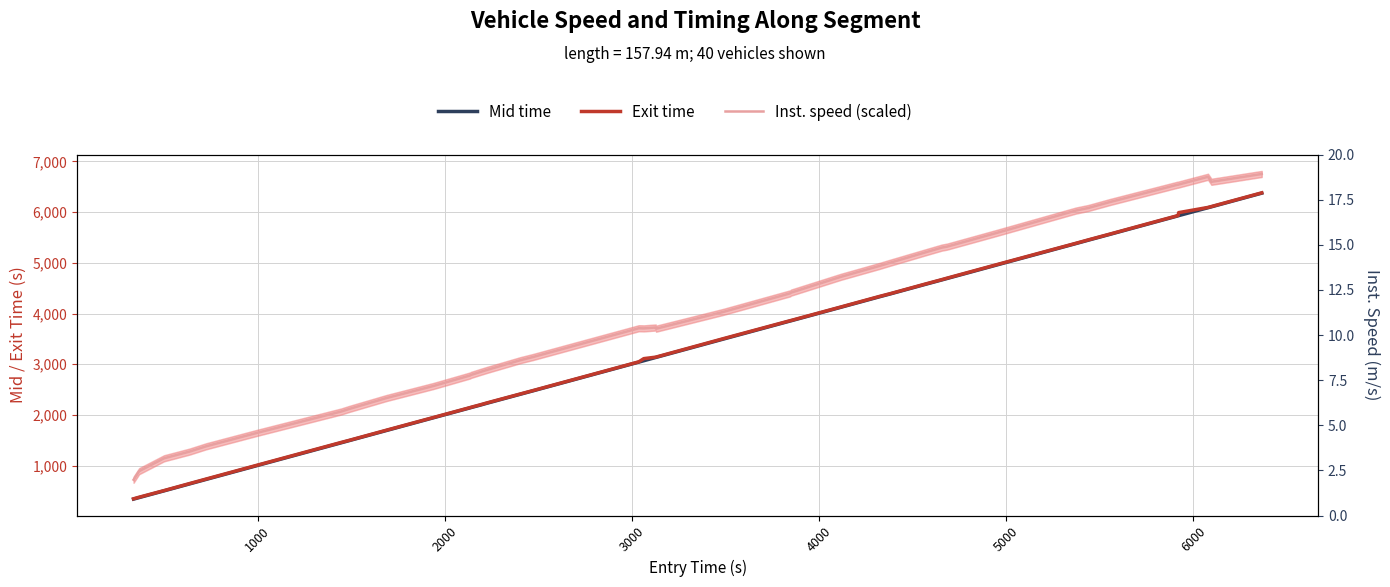

Is this an area chart (filled region under the line)?

No